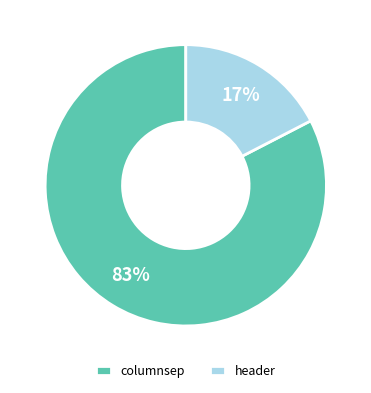

What percentage is the header slice, to the nearest percent?

17%